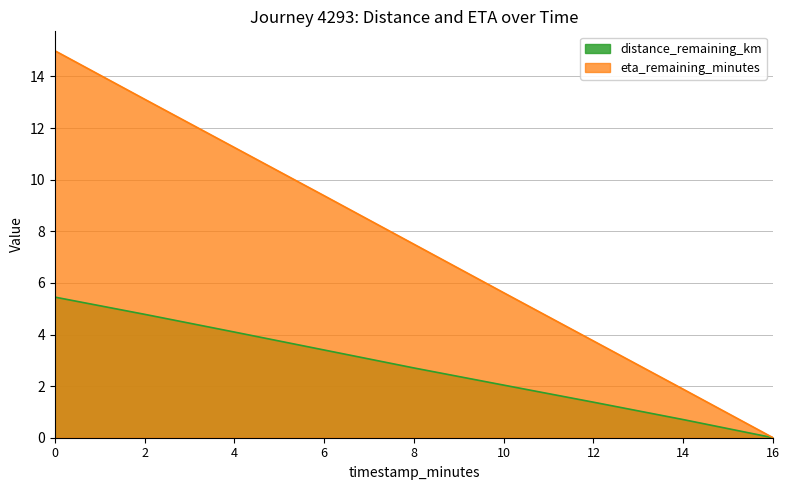

Reading left to right, list all the values displayed in this chart.

distance_remaining_km: 5.5	4.8	4.1	3.4	2.7	2.0	1.4	0.7	0.0
eta_remaining_minutes: 15.0	13.1	11.2	9.4	7.5	5.6	3.8	1.9	0.0